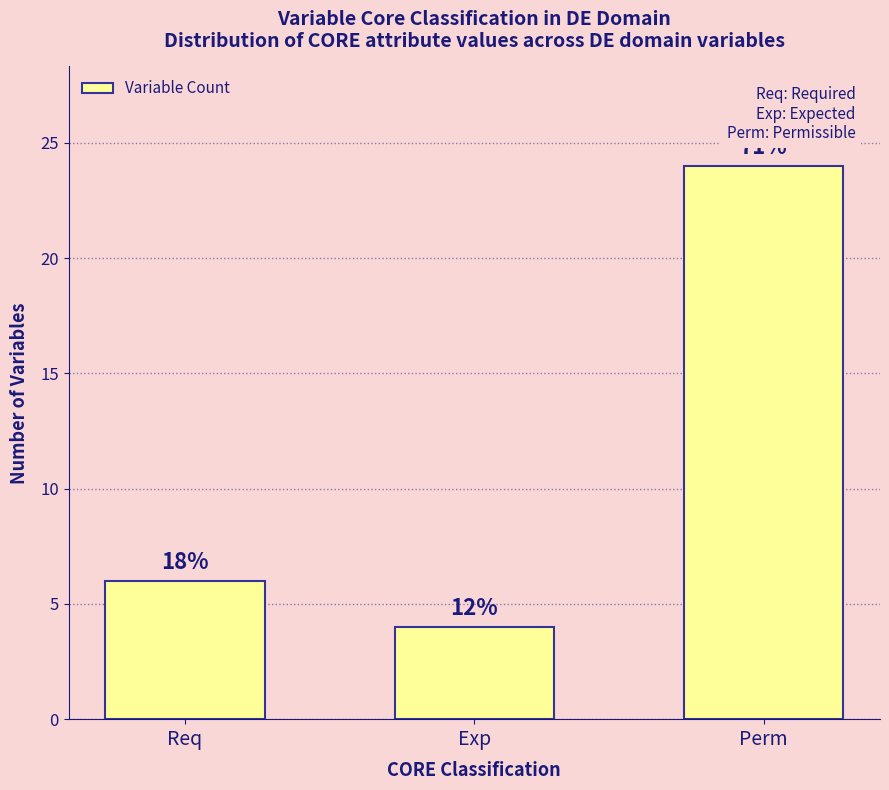

At which label does the data first exceed 6?

Perm